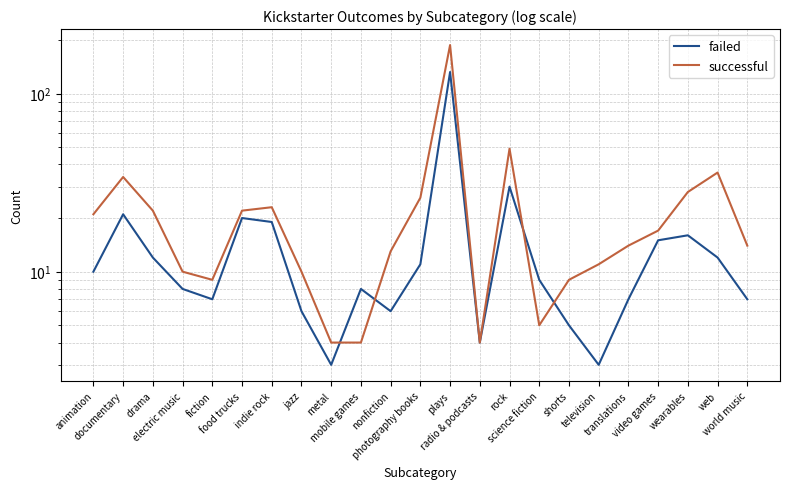

The successful series shows 41 at indie rock. True or false?

False